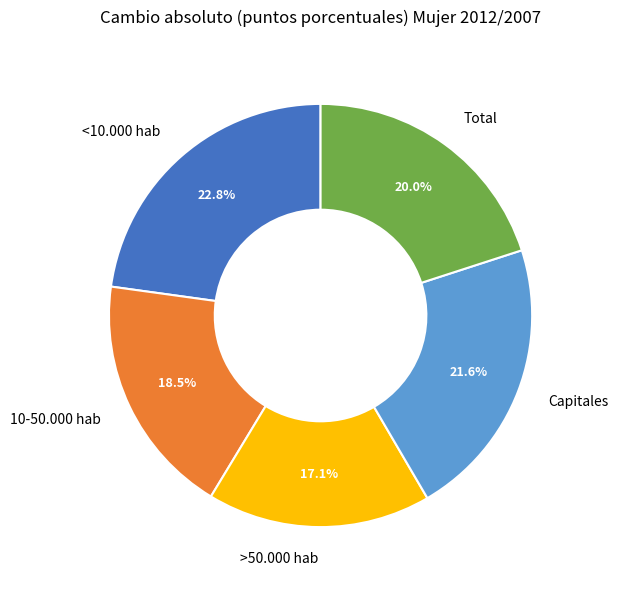

True or false: Capitales accounts for 11% of the total.

False